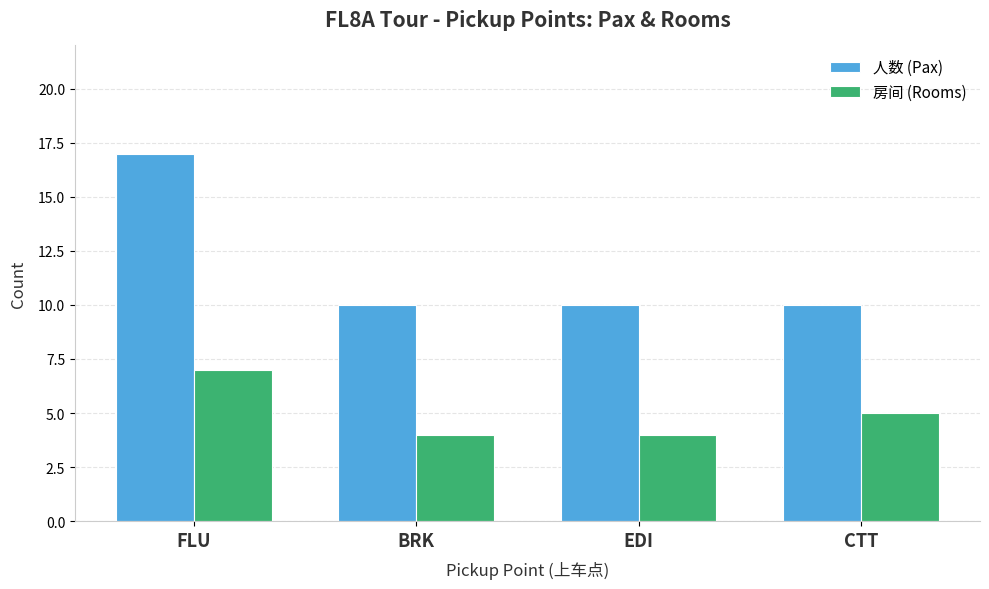

What is the spread (max minus min) of values at BRK?

6